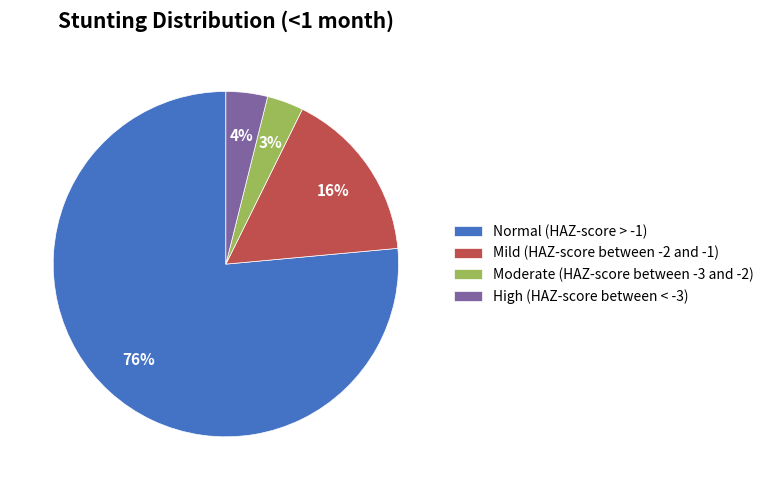

How many segments does this pie chart have?

4